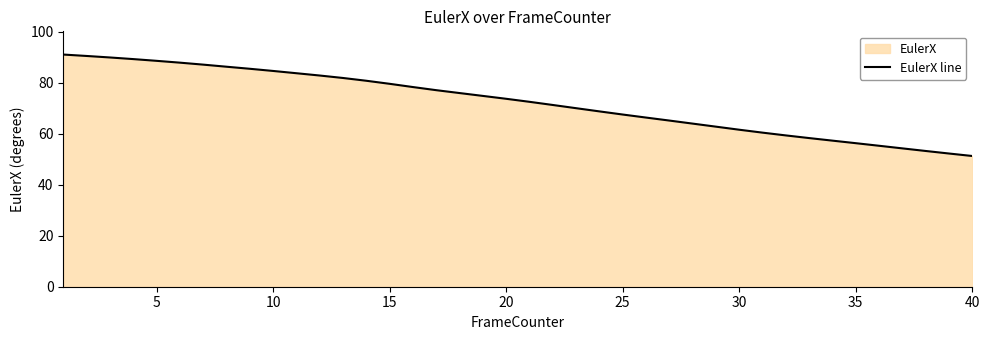

True or false: the data shows 75.9 at 35.

False